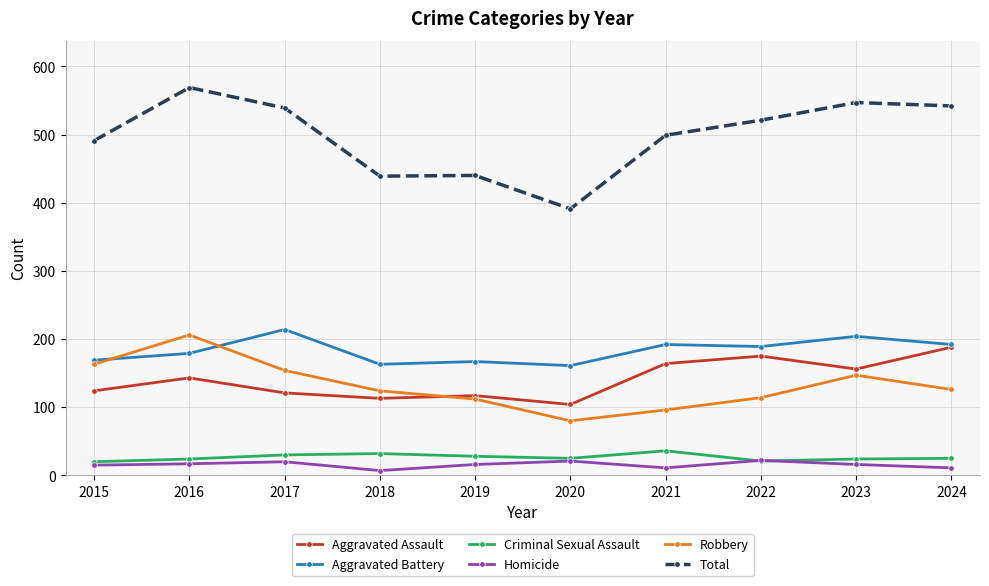

At which label is Robbery closest to 143?

2023